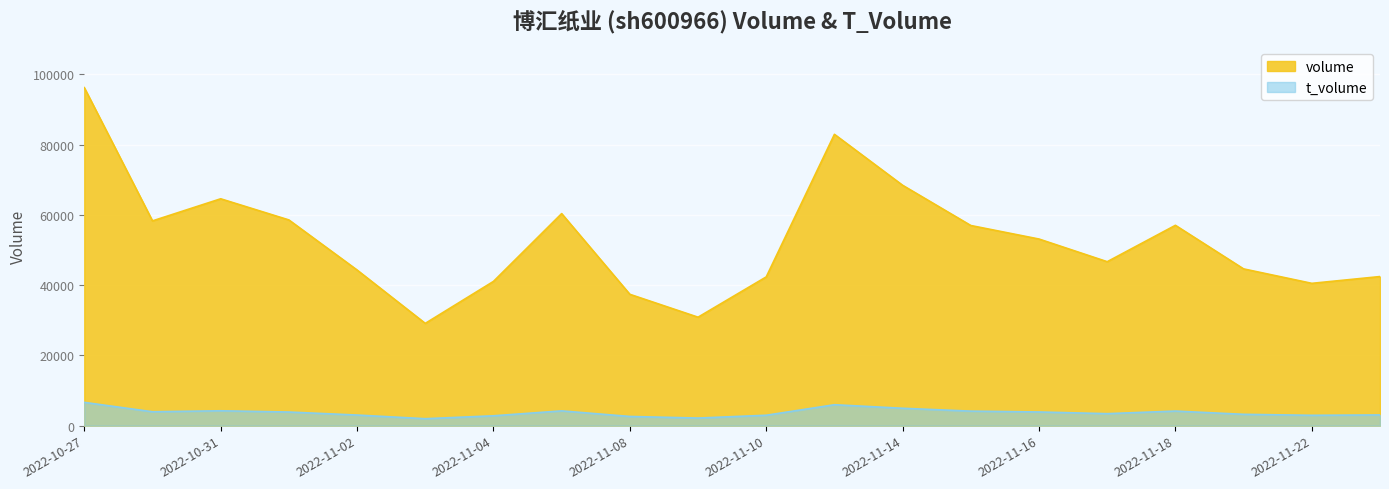

What is the maximum value for t_volume?

6623